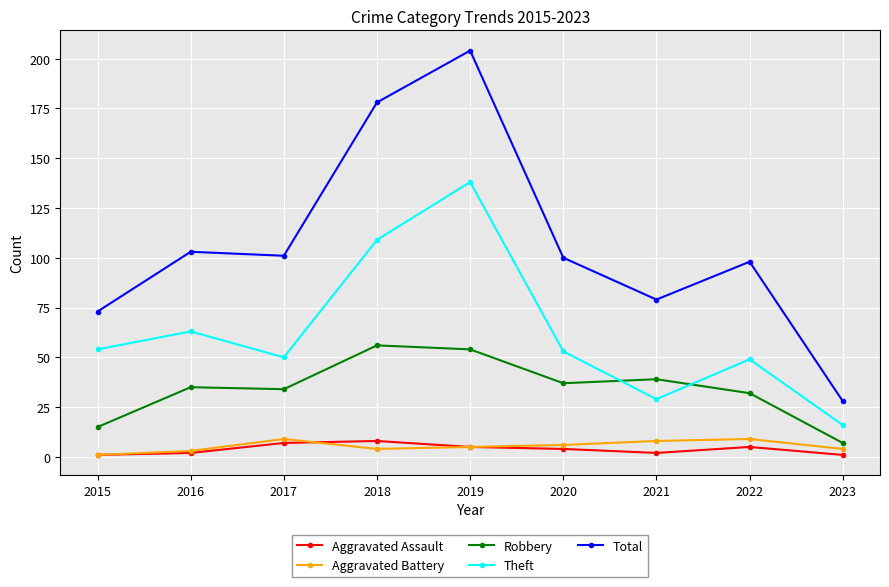

What is the smallest value displayed?

1